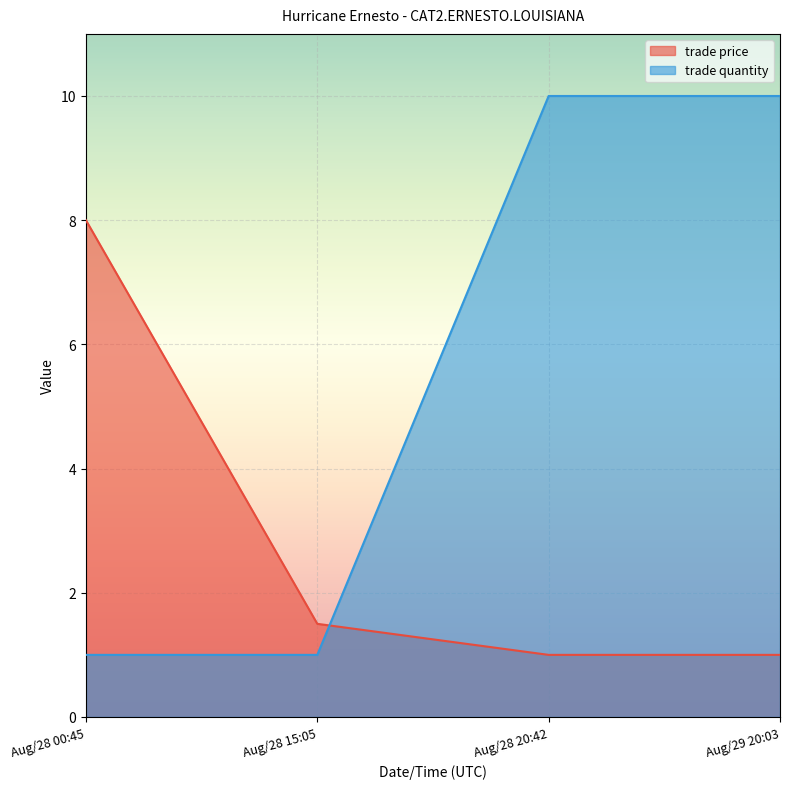

At how many categories does at least one series exceed 4?

3